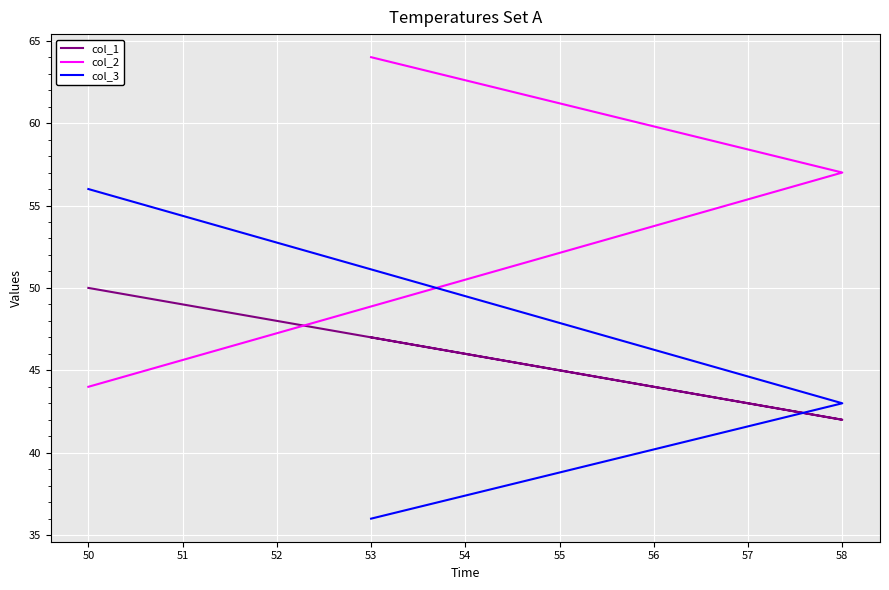

How many values in the col_3 series exceed 43?

1